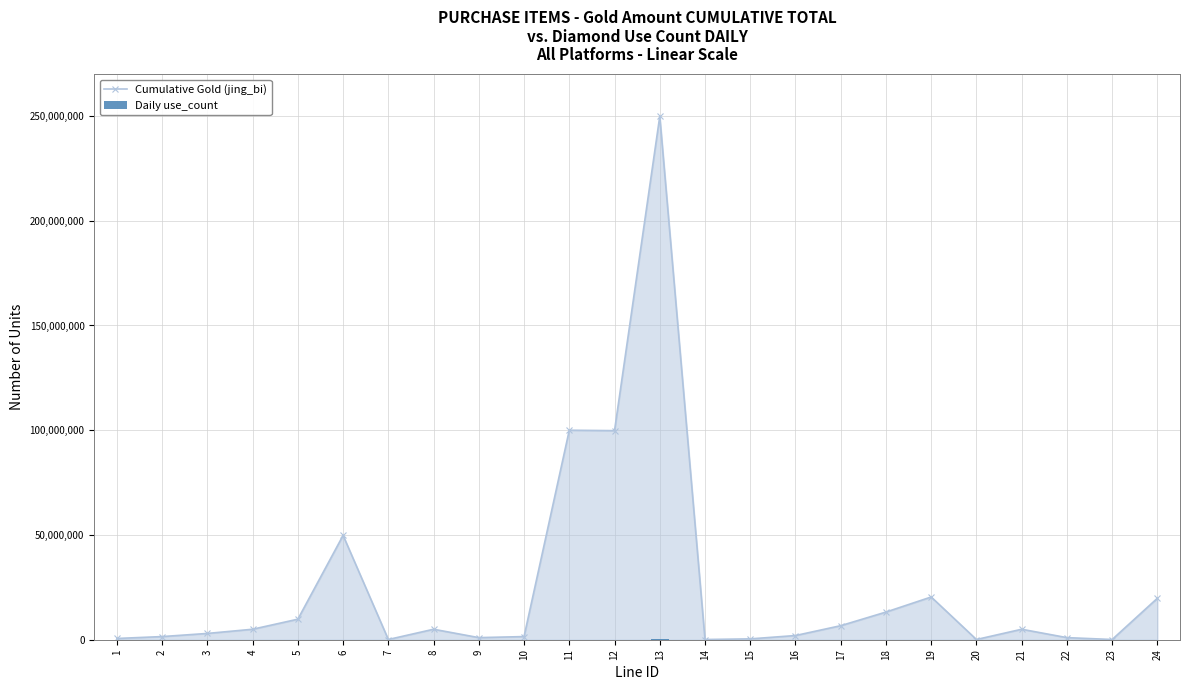

What is the total value across all series at 14?

100100